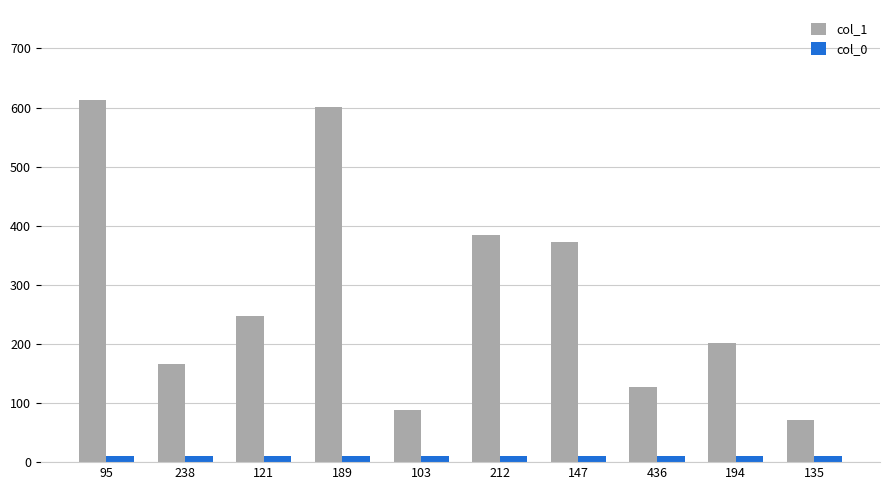

How many categories are shown in the chart?

10